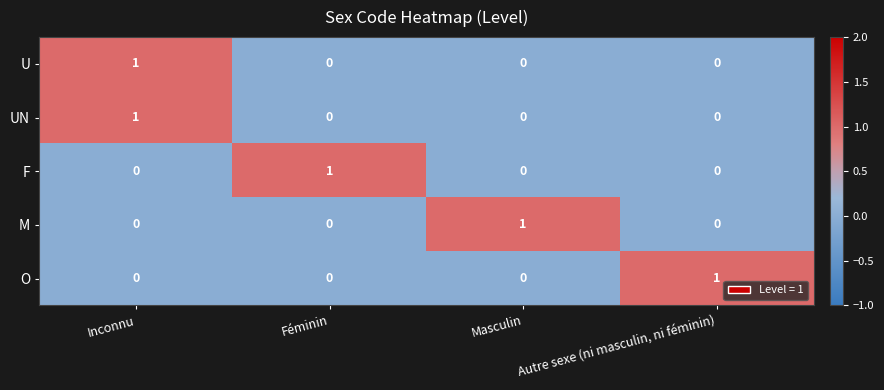

Reading left to right, extract all data points from this chart.

U: Inconnu=1	Féminin=0	Masculin=0	Autre sexe (ni masculin, ni féminin)=0
UN: Inconnu=1	Féminin=0	Masculin=0	Autre sexe (ni masculin, ni féminin)=0
F: Inconnu=0	Féminin=1	Masculin=0	Autre sexe (ni masculin, ni féminin)=0
M: Inconnu=0	Féminin=0	Masculin=1	Autre sexe (ni masculin, ni féminin)=0
O: Inconnu=0	Féminin=0	Masculin=0	Autre sexe (ni masculin, ni féminin)=1